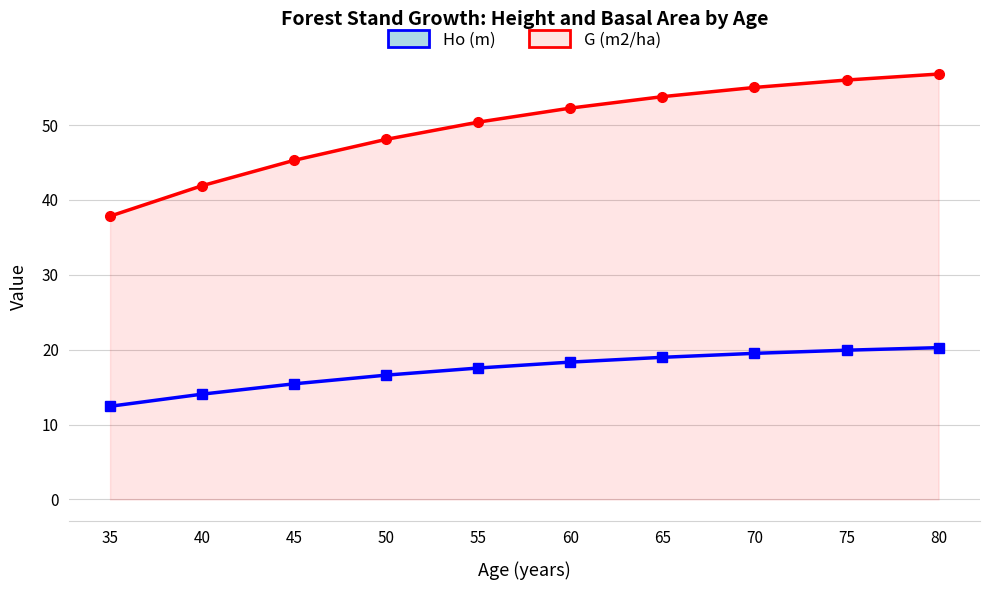

Which category has the lowest value in the G (m2/ha) series?

35